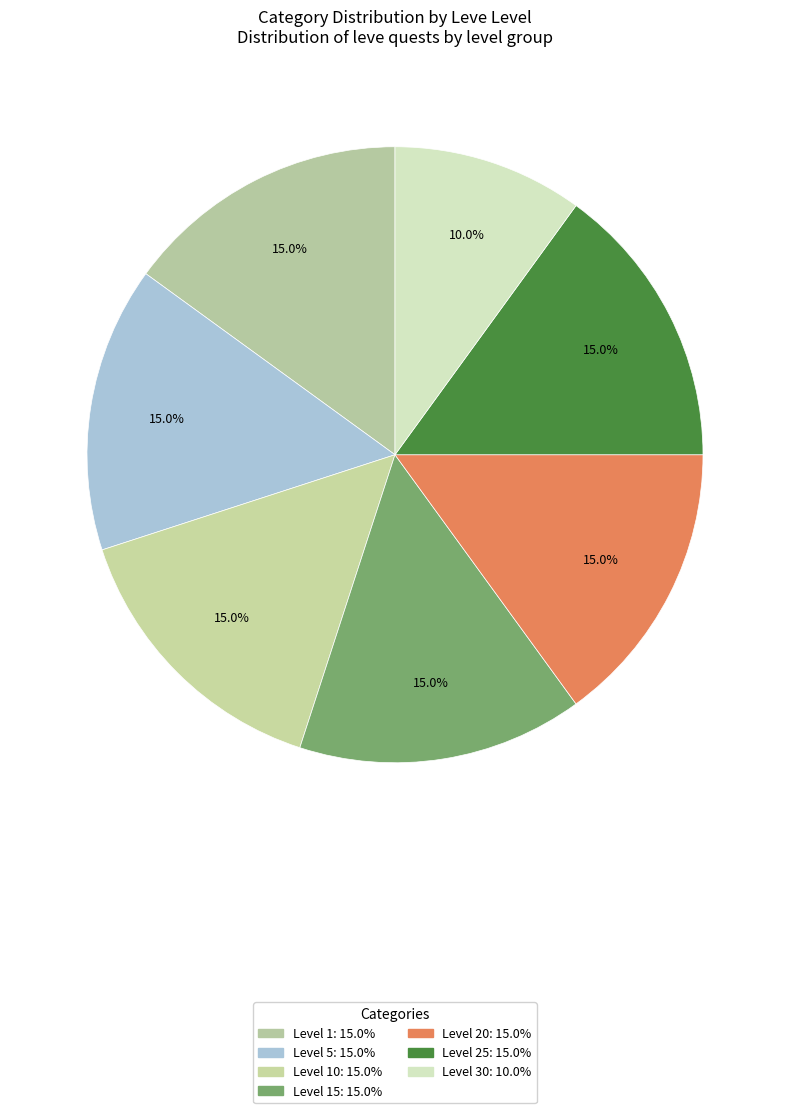

How many slices are in this pie chart?

7